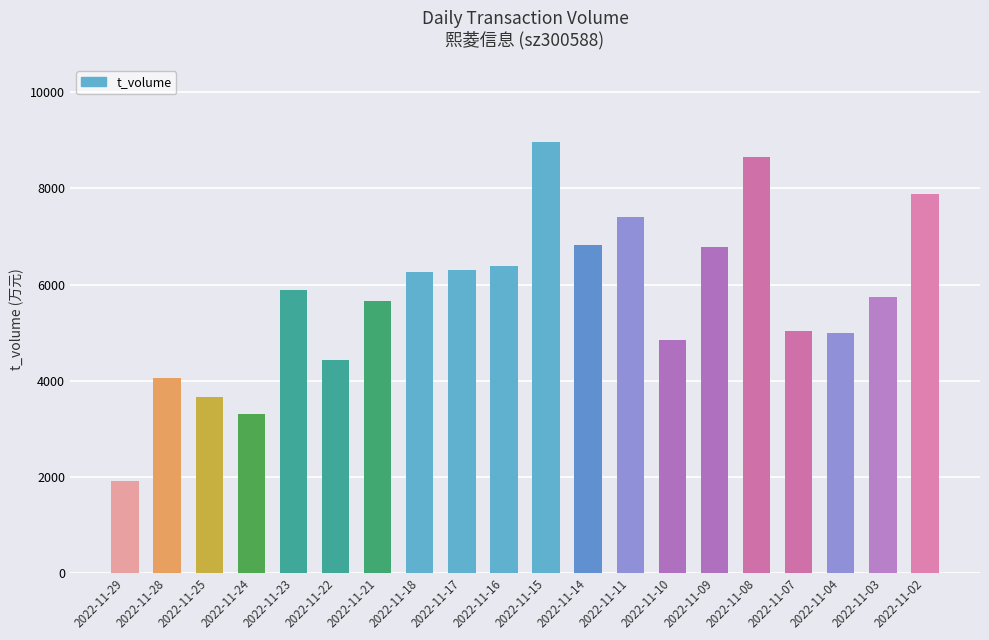

The value at 2022-11-11 is 7406. True or false?

True